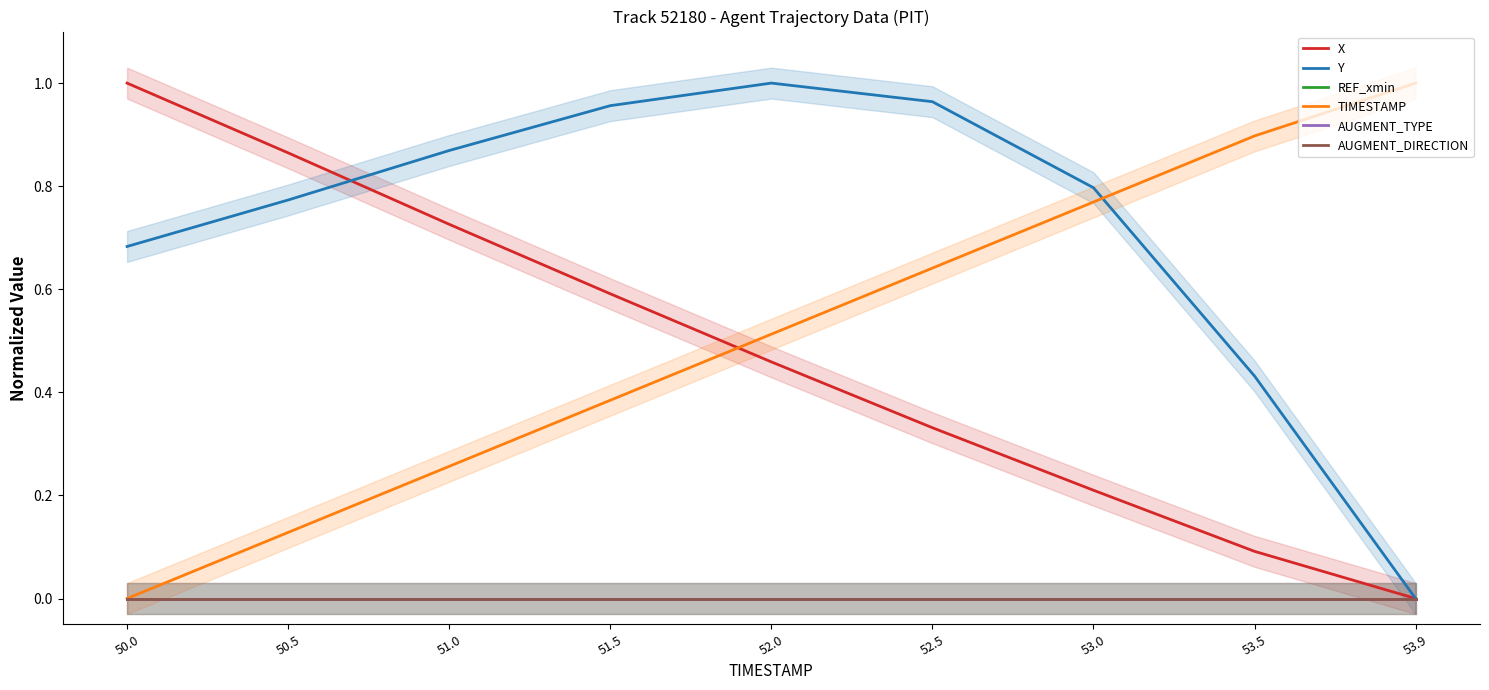

Is the value of Y at 50.5 greater than the value of AUGMENT_DIRECTION at 53.9?

Yes